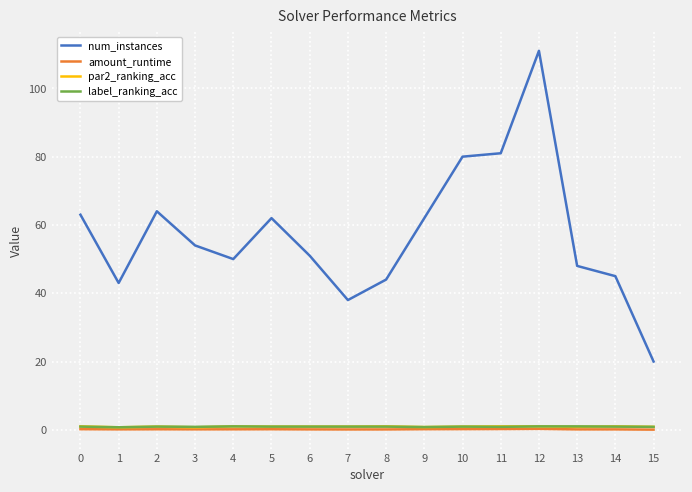

Which series has the largest total across all categories?

num_instances